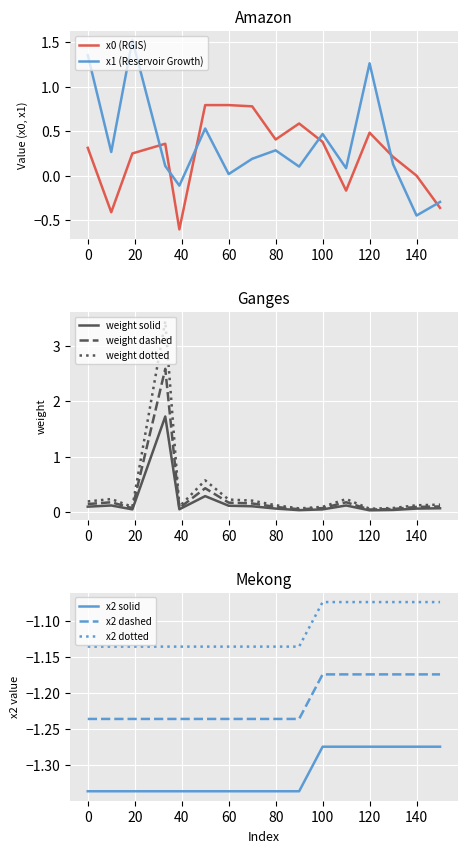

At which label does x1 (Reservoir Growth) reach its minimum?

140